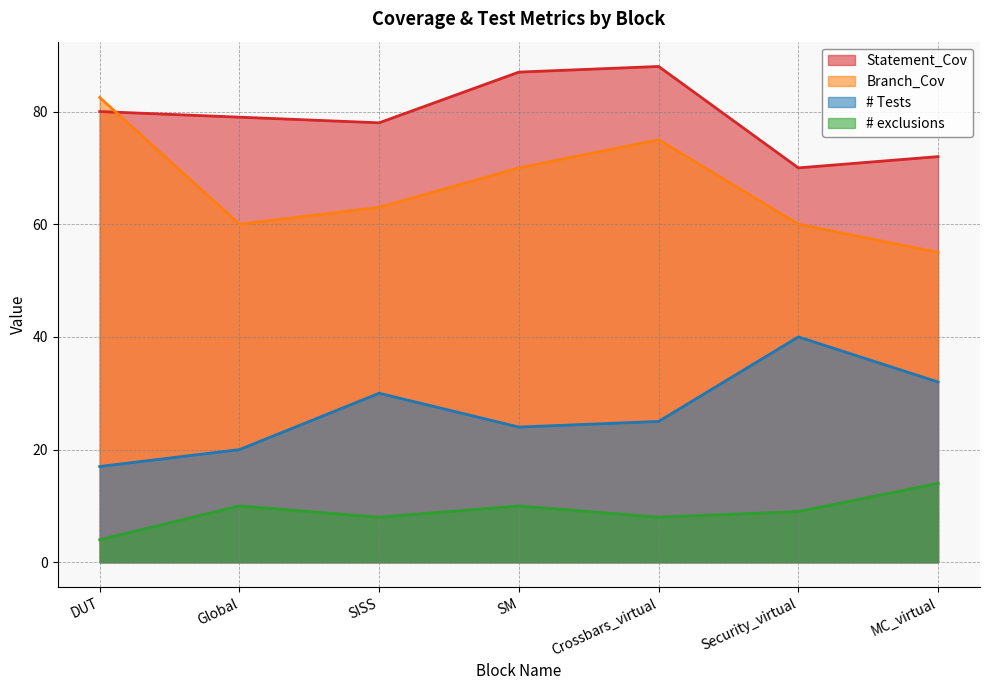

Reading left to right, transcribe all the data shown in this chart.

Statement_Cov: 80.0	79.0	78.0	87.0	88.0	70.0	72.0
Branch_Cov: 82.5	60.0	63.0	70.0	75.0	60.0	55.0
# Tests: 17.0	20.0	30.0	24.0	25.0	40.0	32.0
# exclusions: 4.0	10.0	8.0	10.0	8.0	9.0	14.0